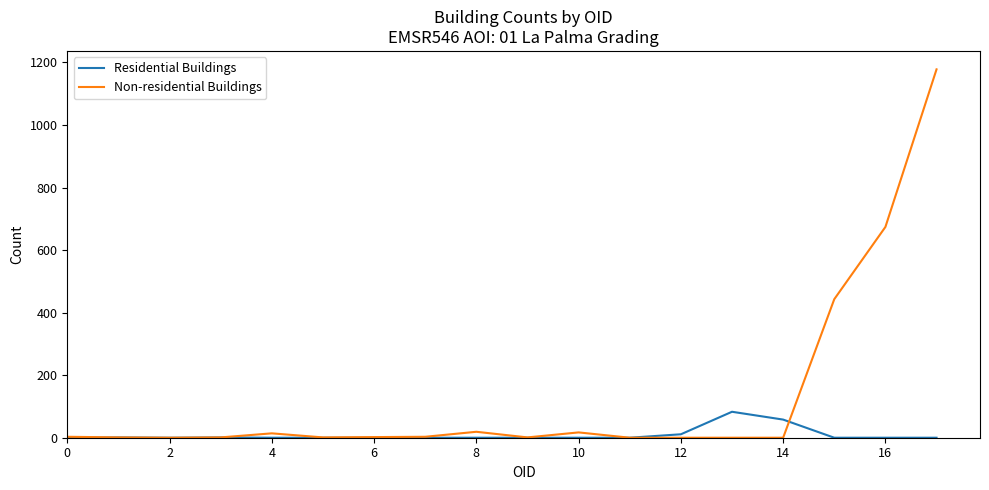

Rank the series by their maximum value, from highest to lowest.

Non-residential Buildings, Residential Buildings